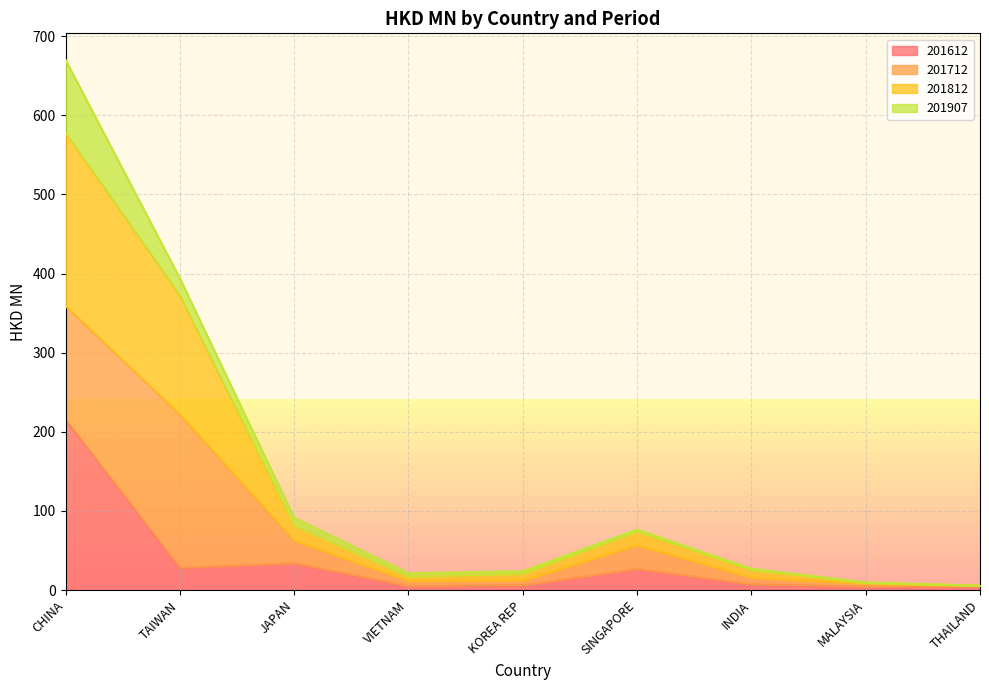

At which category is the sum across all series the highest?

CHINA